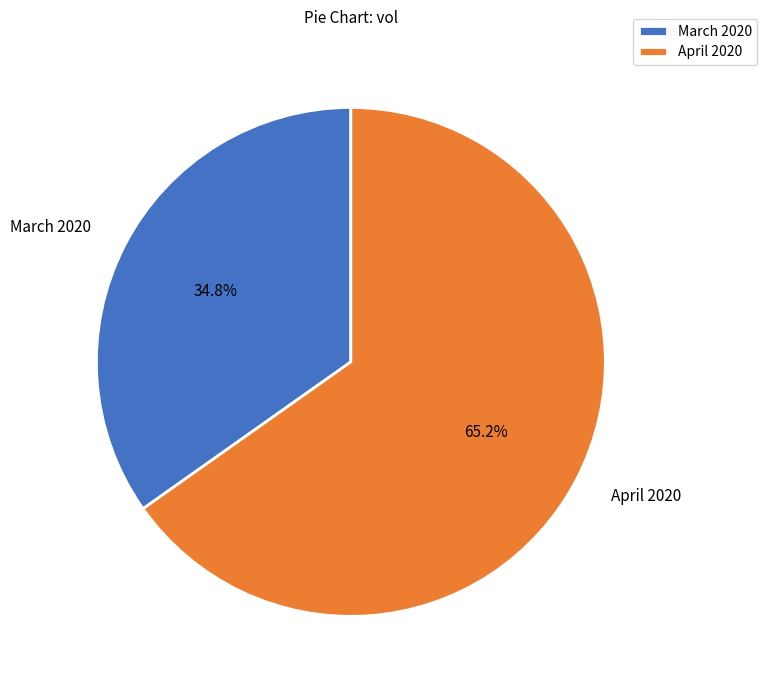

Approximately how many times larger is the value at March 2020 compared to April 2020?

0.5